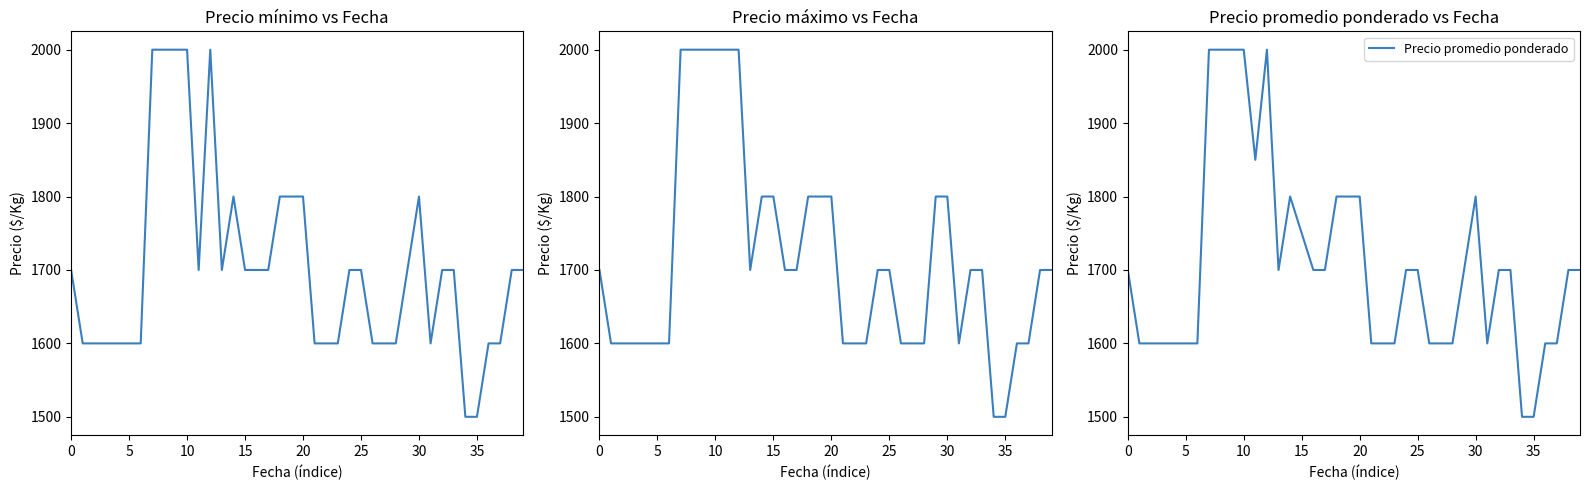

At 36, list the series in order from largest to smallest.

Precio minimo, Precio maximo, Precio promedio ponderado